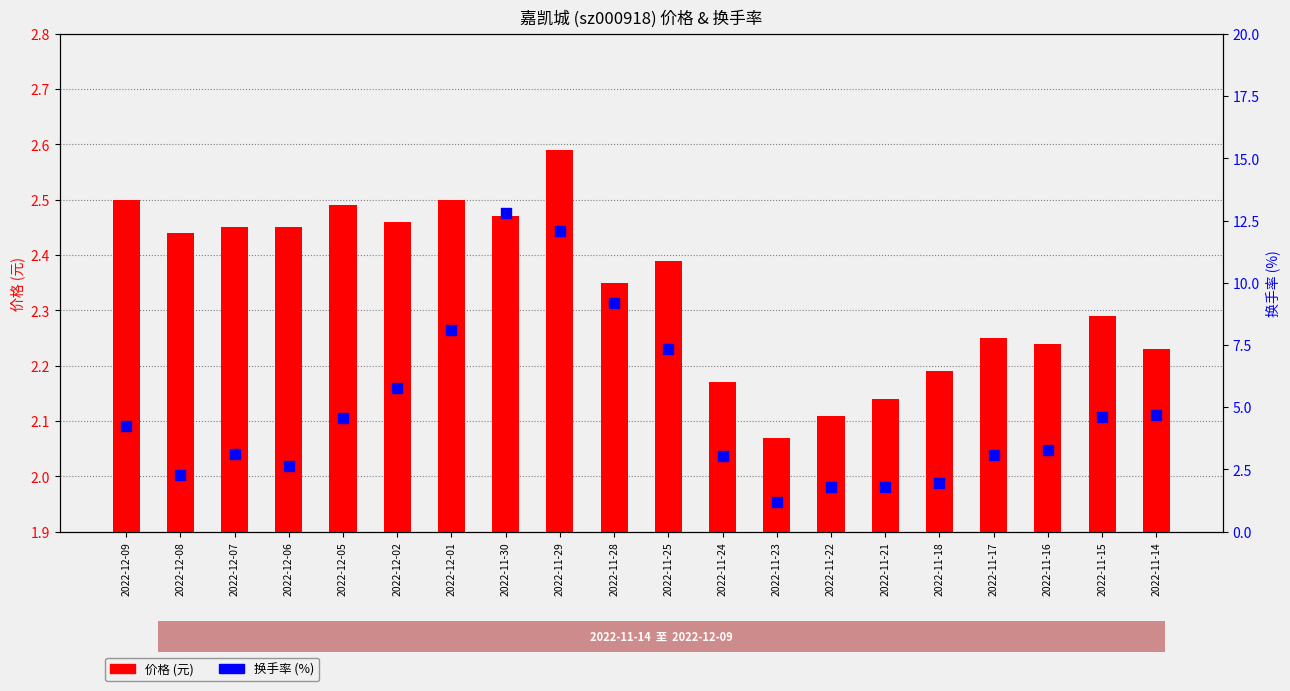

Which series contains the lowest Y value?

换手率 (%)